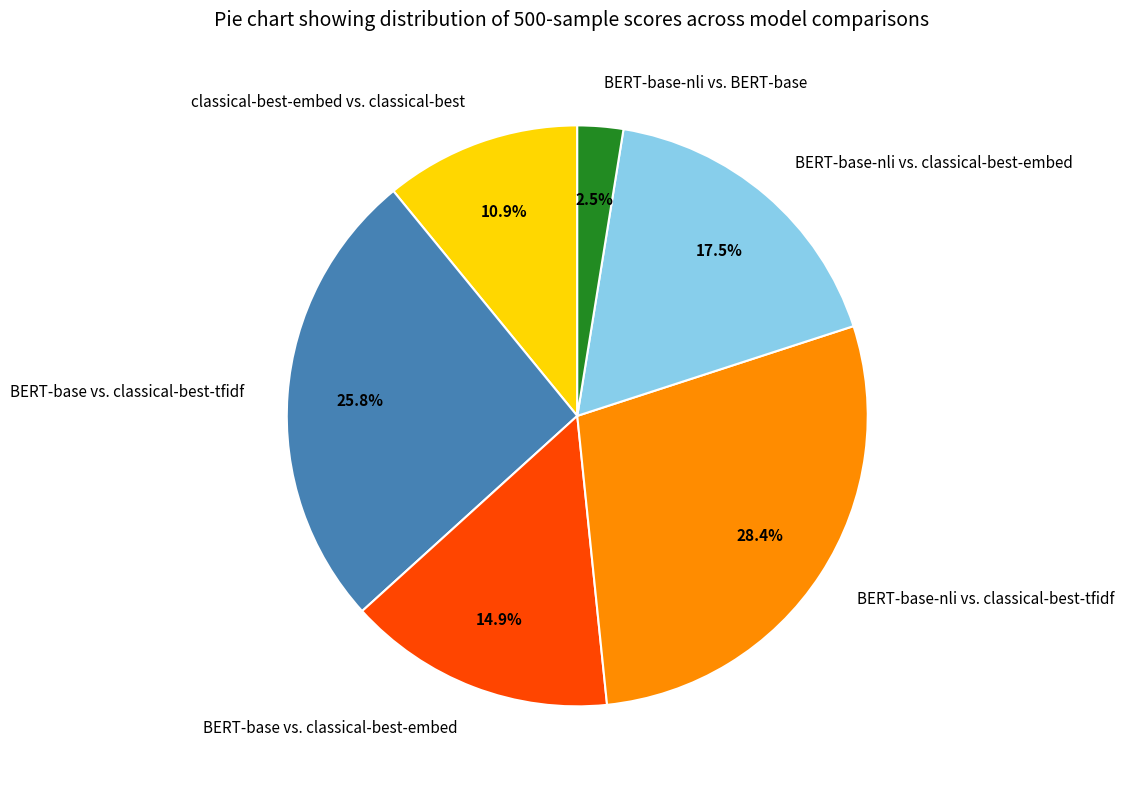

Which slice is the smallest?

BERT-base-nli vs. BERT-base